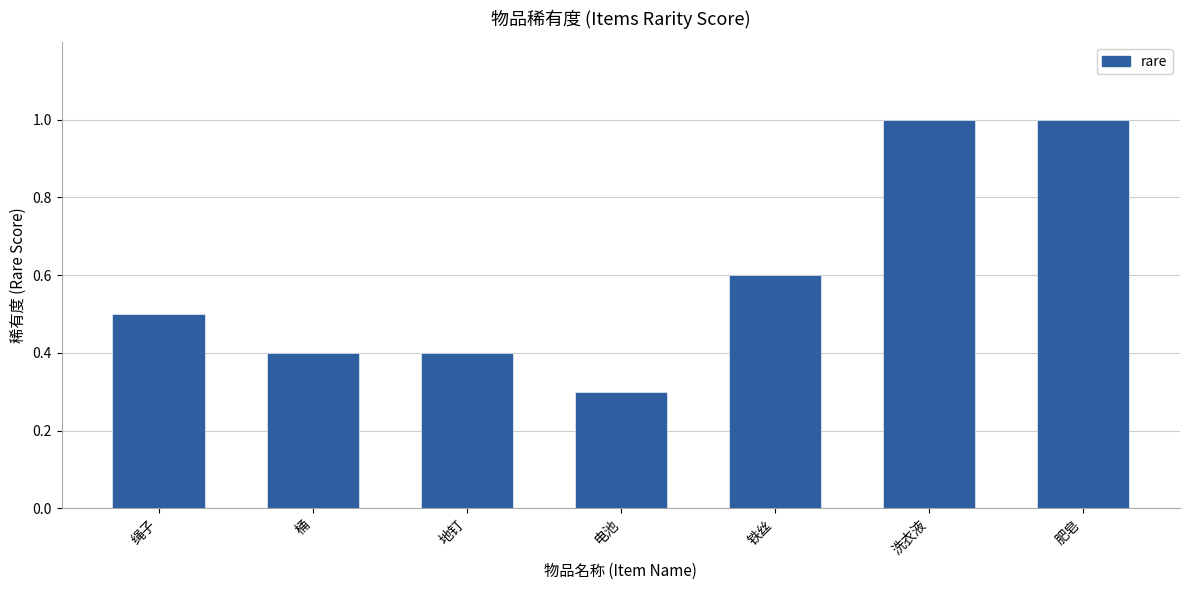

What is the change in value from 绳子 to 地钉?

-0.1